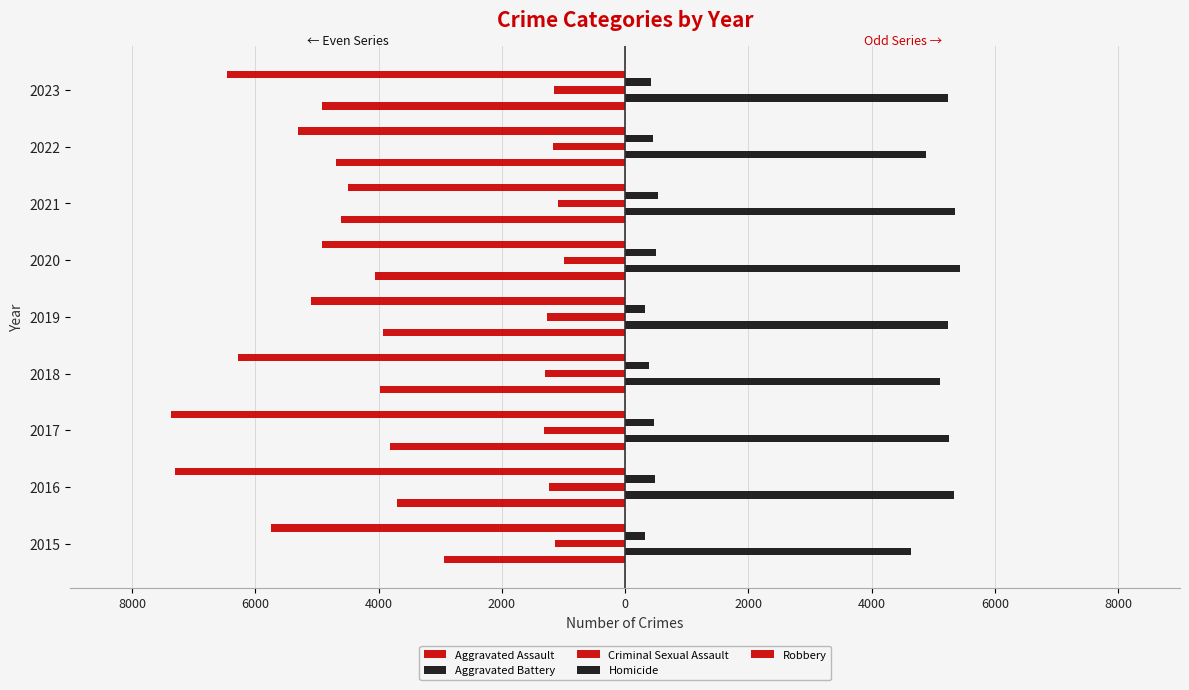

What is the value of the Aggravated Assault bar at the 4th from the left?

-3978